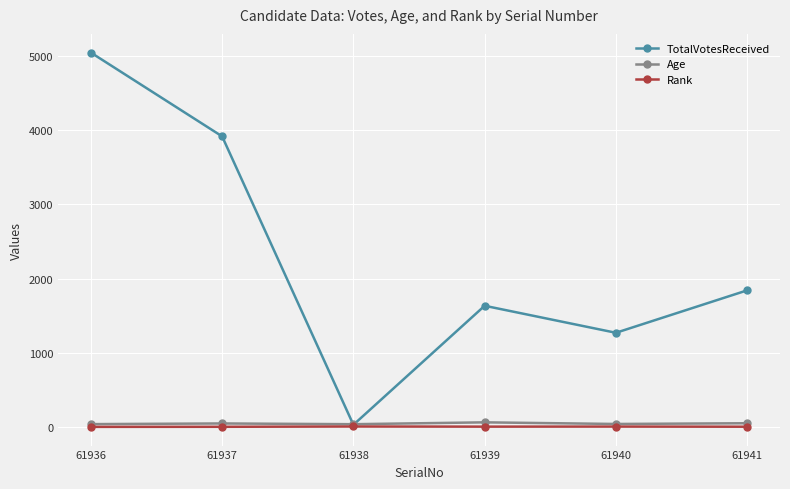

Which series has the largest range (max minus min)?

TotalVotesReceived